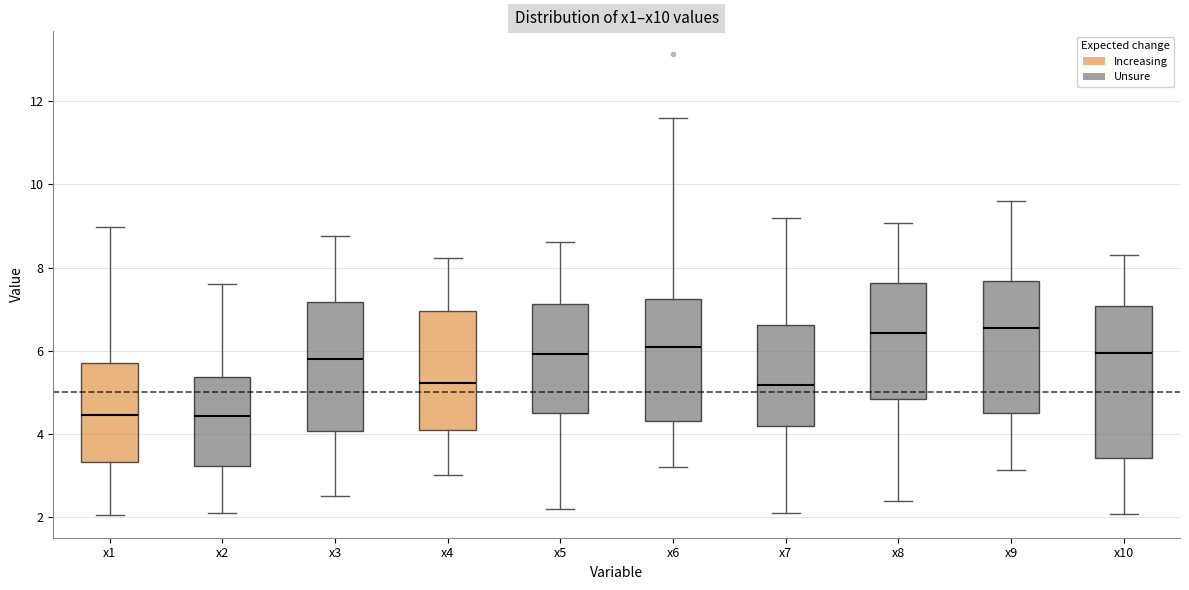

Where is the upper edge of the box for x1 on the y-axis? The values are not printed on the chart, so give them approximately, as read against the axis.

5.8